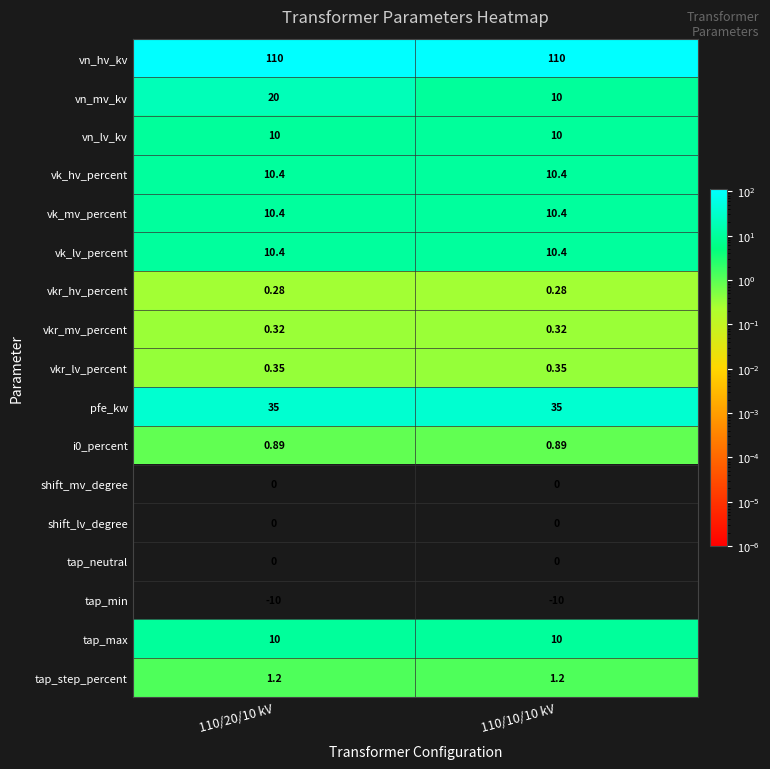

Count the number of data series in this chart.

17